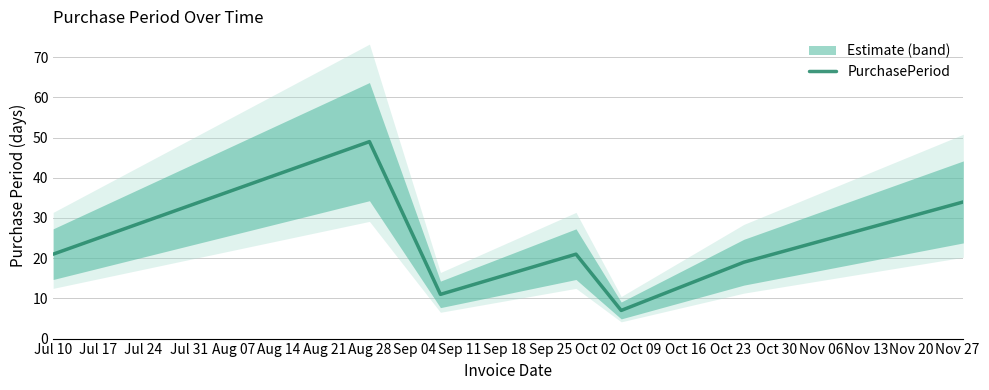

At which label does PurchasePeriod reach its peak?

Aug 28